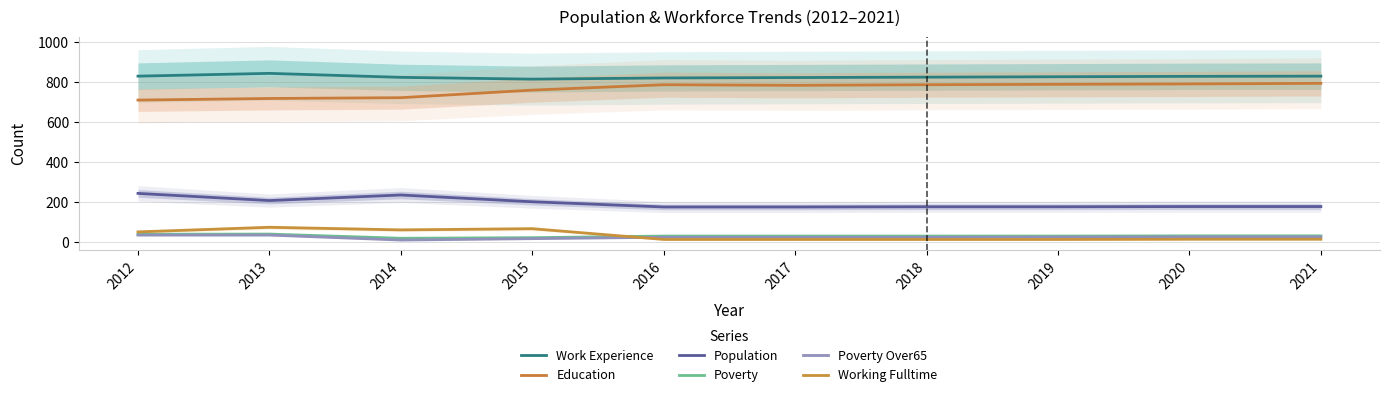

Reading left to right, list all the values displayed in this chart.

Work Experience: 830	844	824	815	821	823	825	827	829	830
Education: 710	718	722	760	787	784	787	789	791	794
Population: 242	206	234	200	174	174	175	175	176	176
Poverty: 37	38	17	20	28	28	28	28	29	29
Poverty Over65: 33	33	8	15	22	22	22	23	24	24
Working Fulltime: 49	72	59	65	11	11	11	11	12	12